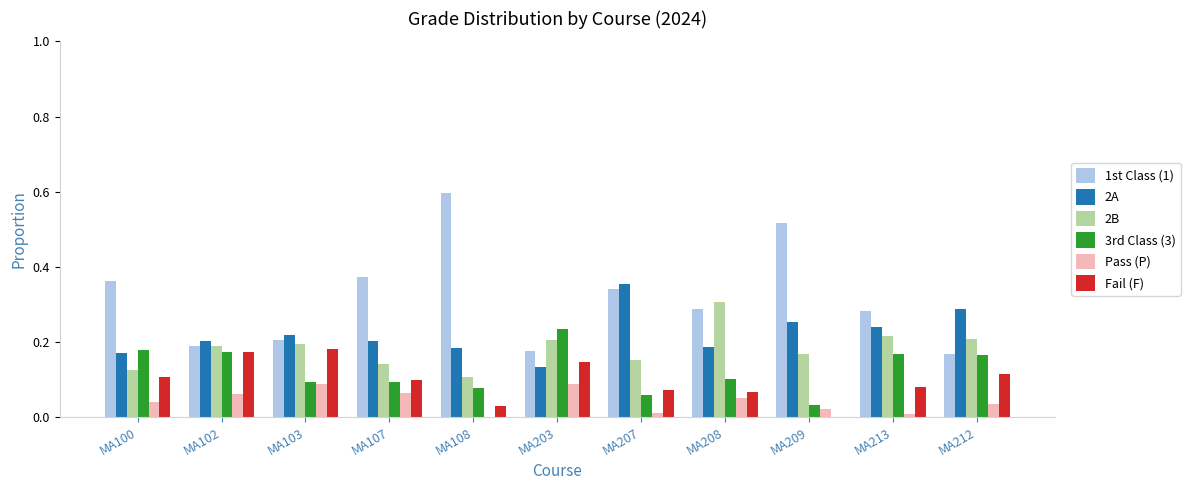

At which label does 2B reach its peak?

MA208